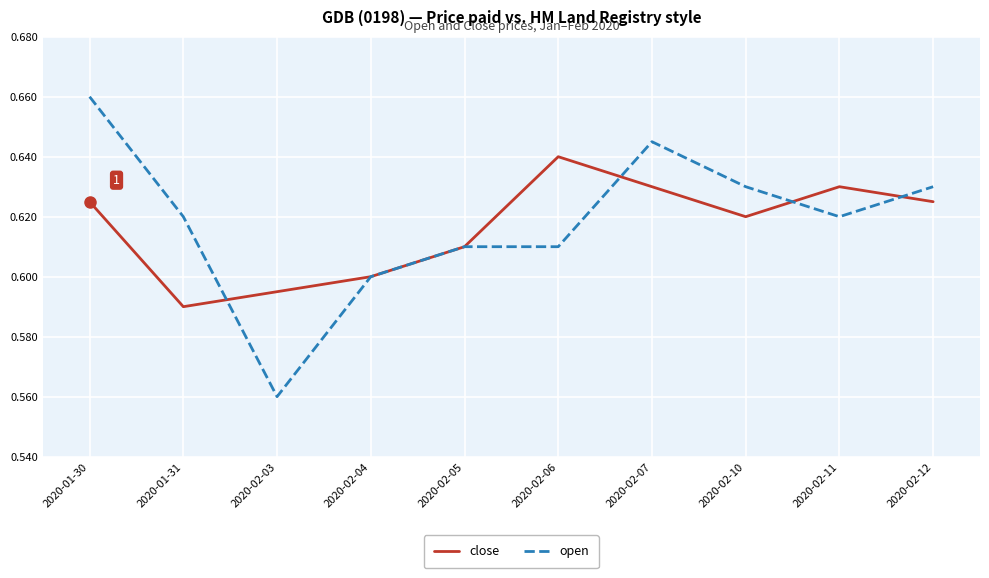

At which category does the chart reach its peak across all series?

2020-01-30